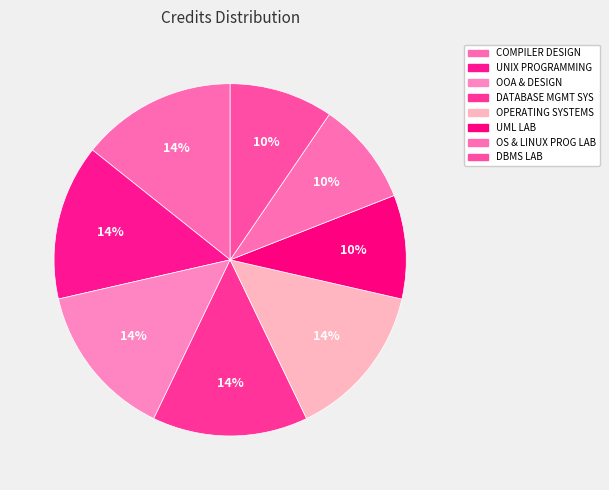

To the nearest percent, what is the difference between the largest and smallest slice percentages?

5%